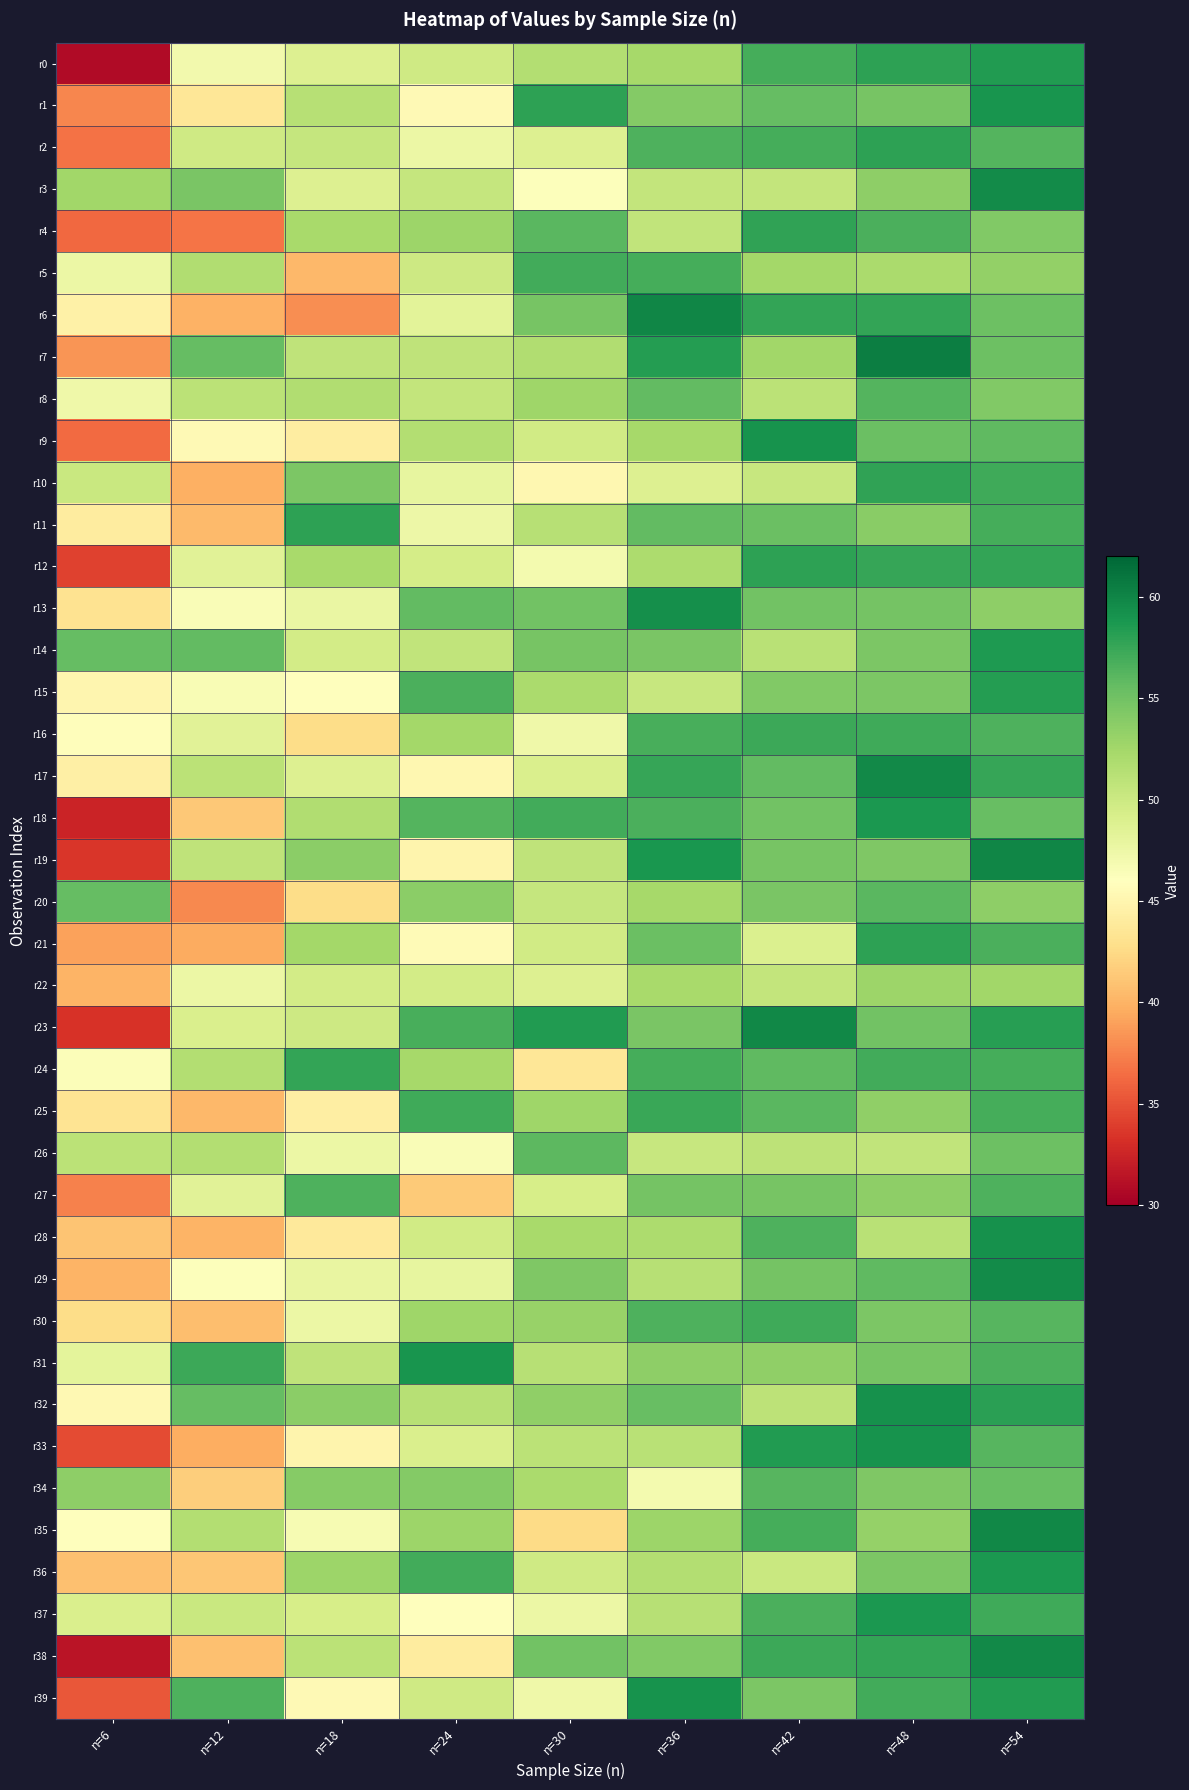

At which category is the sum across all series the highest?

n=54